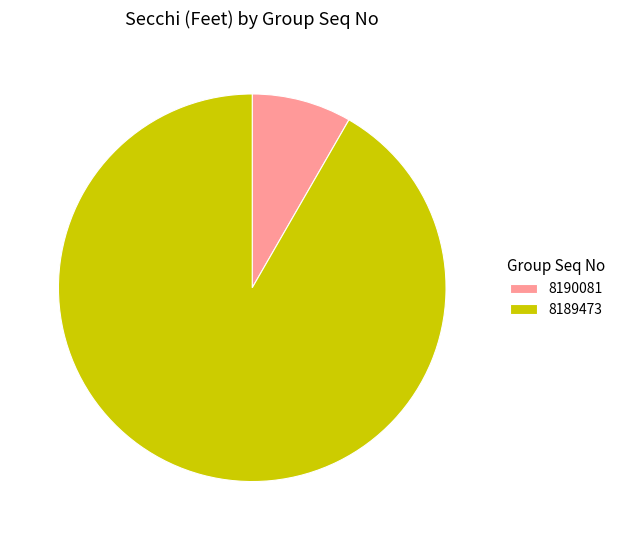

Rank the categories by value from highest to lowest.

8189473, 8190081